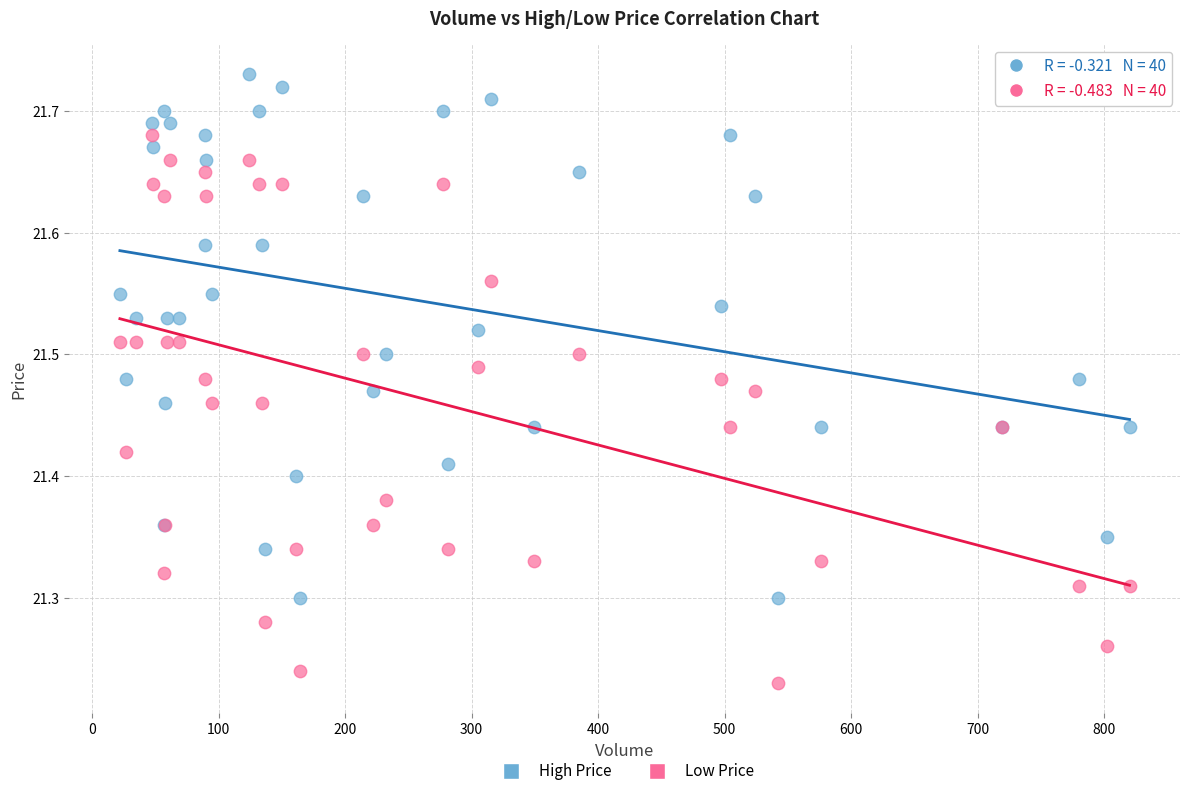

Which series reaches the maximum Y coordinate?

High Price